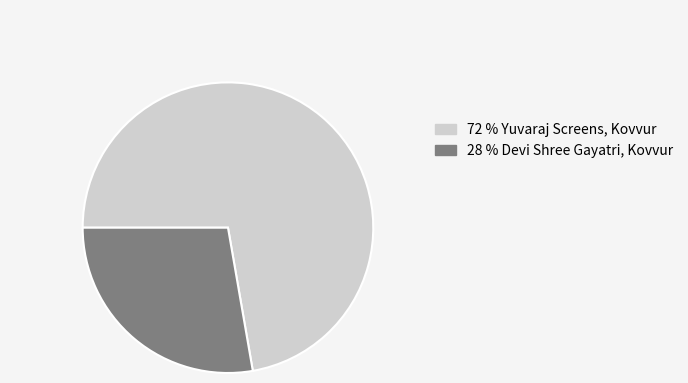

What is the ratio of the value at 72 % Yuvaraj Screens, Kovvur to the value at 28 % Devi Shree Gayatri, Kovvur?

2.6